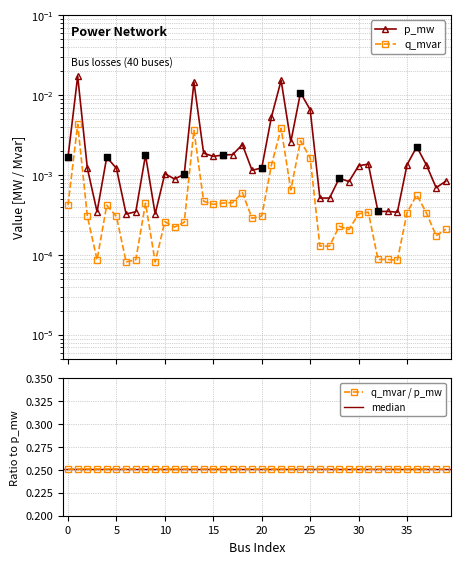

Which series has the widest spread of Y values?

p_mw